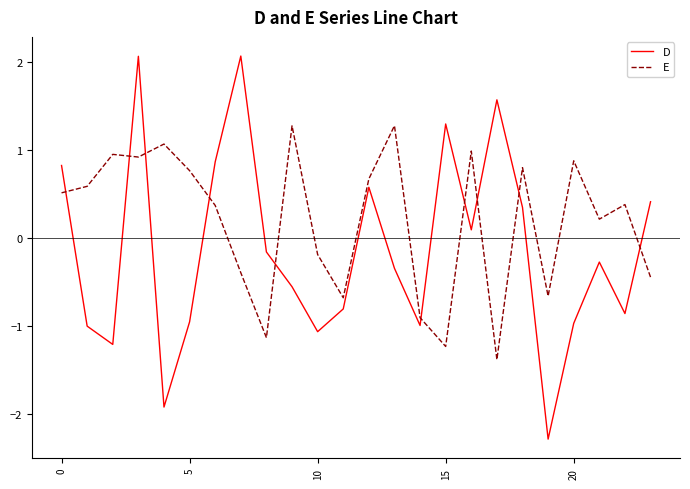

True or false: E and D intersect in this chart.

True